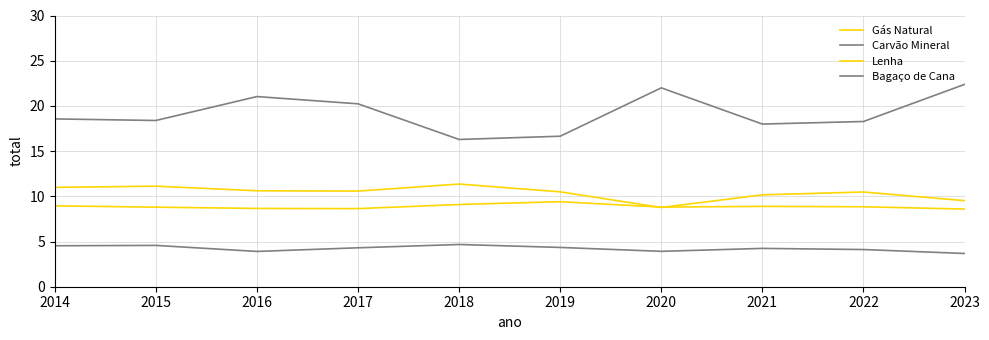

Count the number of categories in the chart.

10